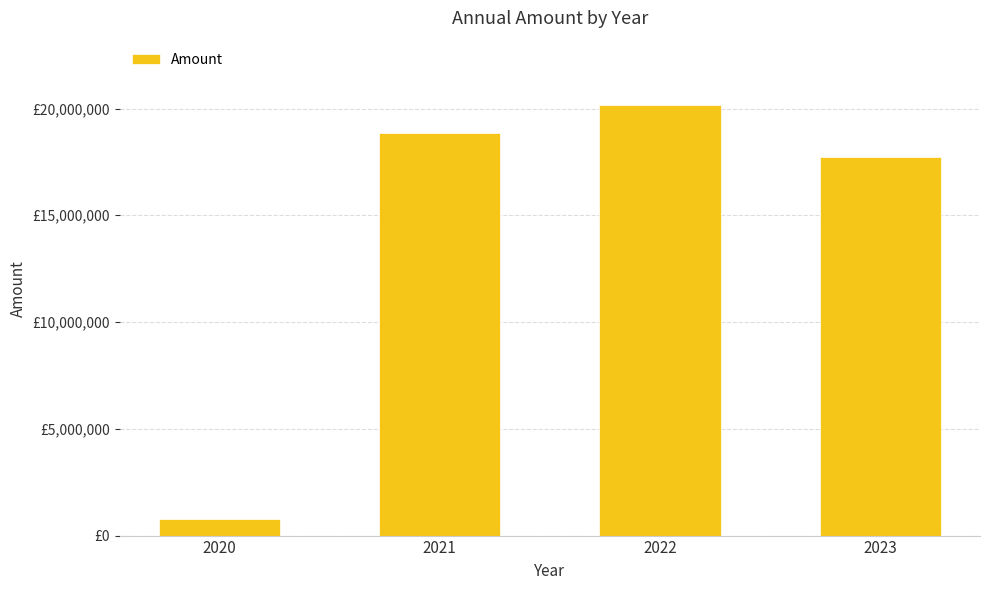

Reading left to right, extract all data points from this chart.

791675.6	18868314.6	20154457.9	17738590.0